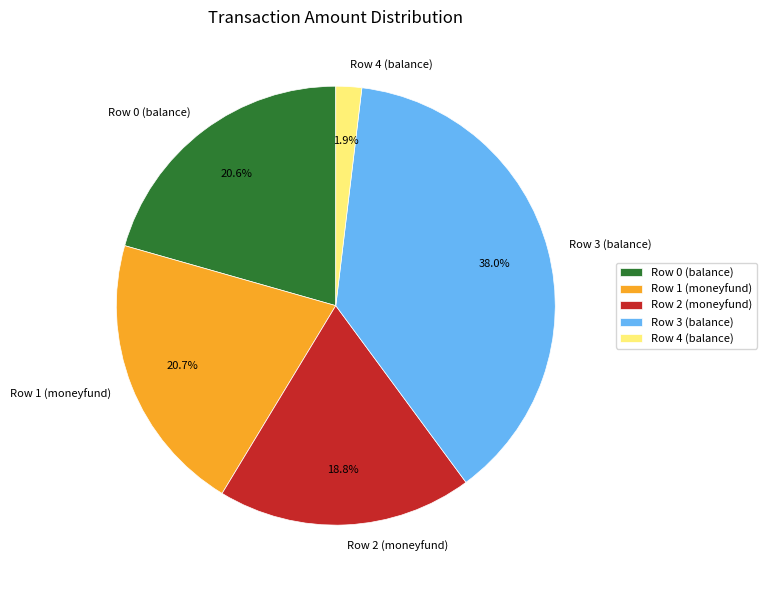

Which category has the biggest portion of the pie?

Row 3 (balance)